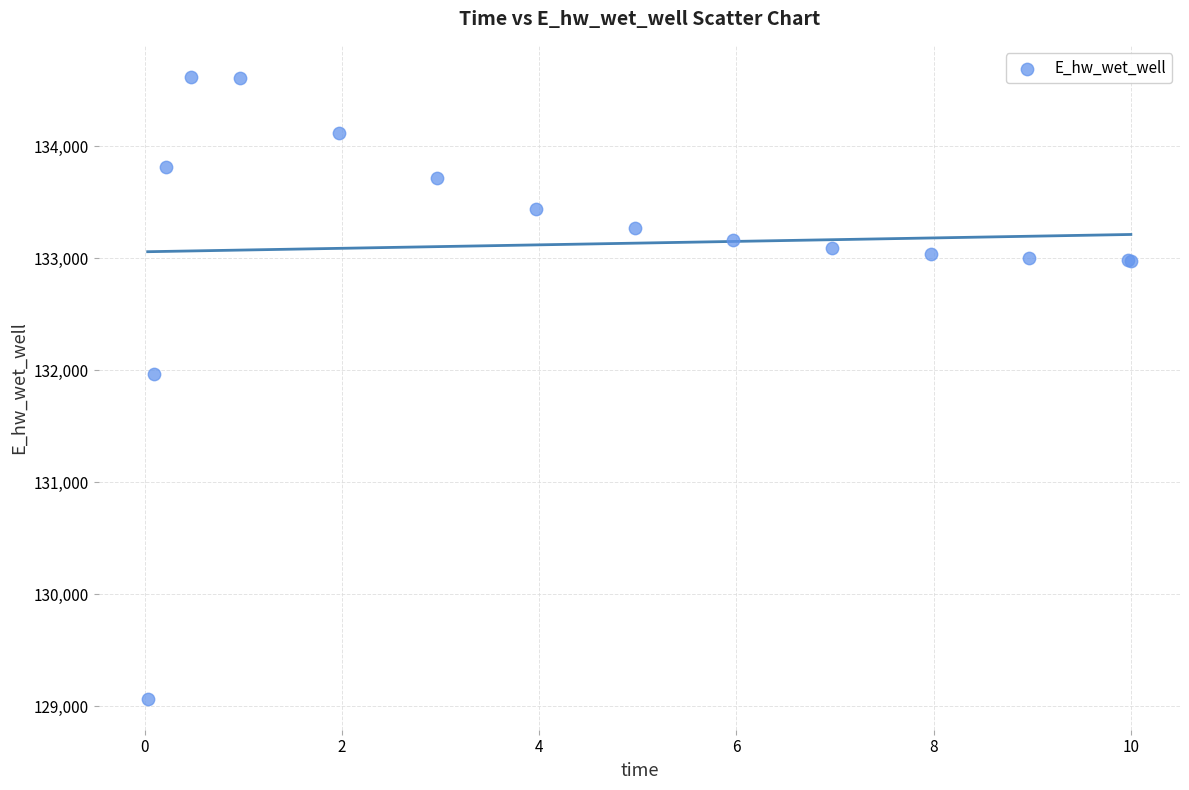

What Y value in the scatter plot is closest to 131843?

131964.3